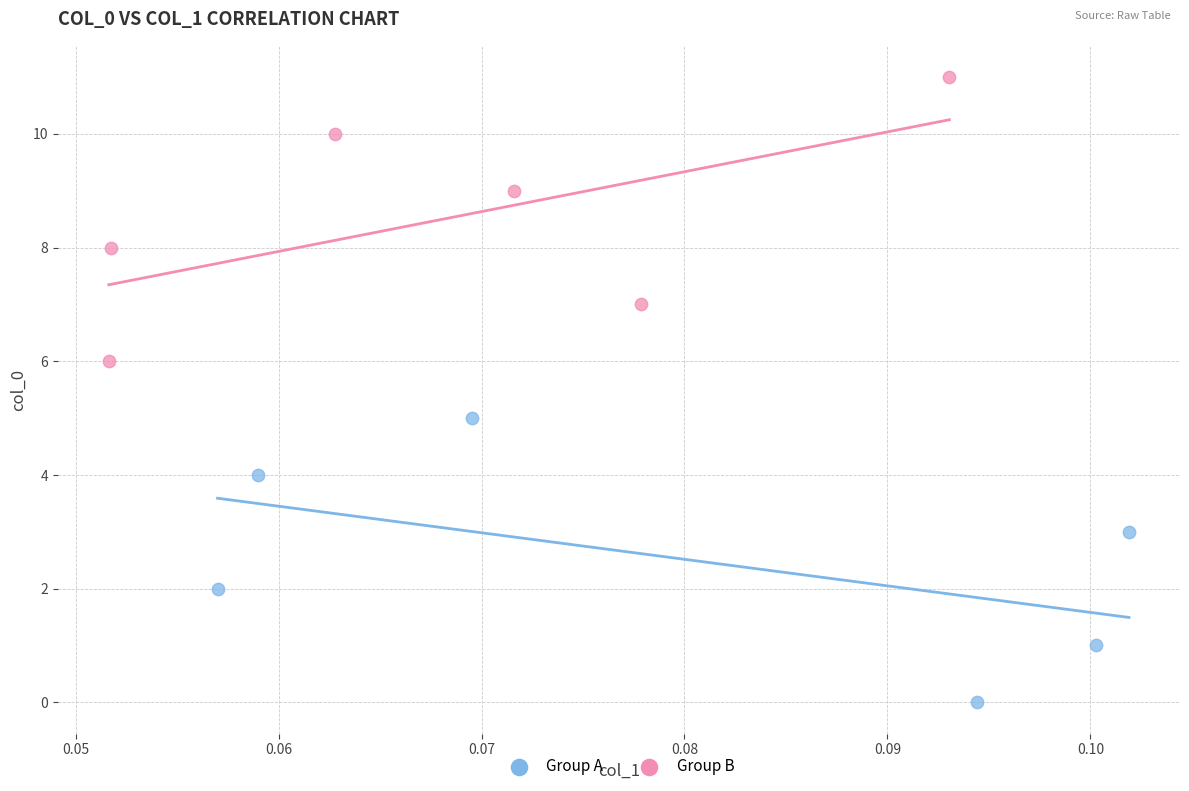

Which series reaches the minimum Y coordinate?

Group A